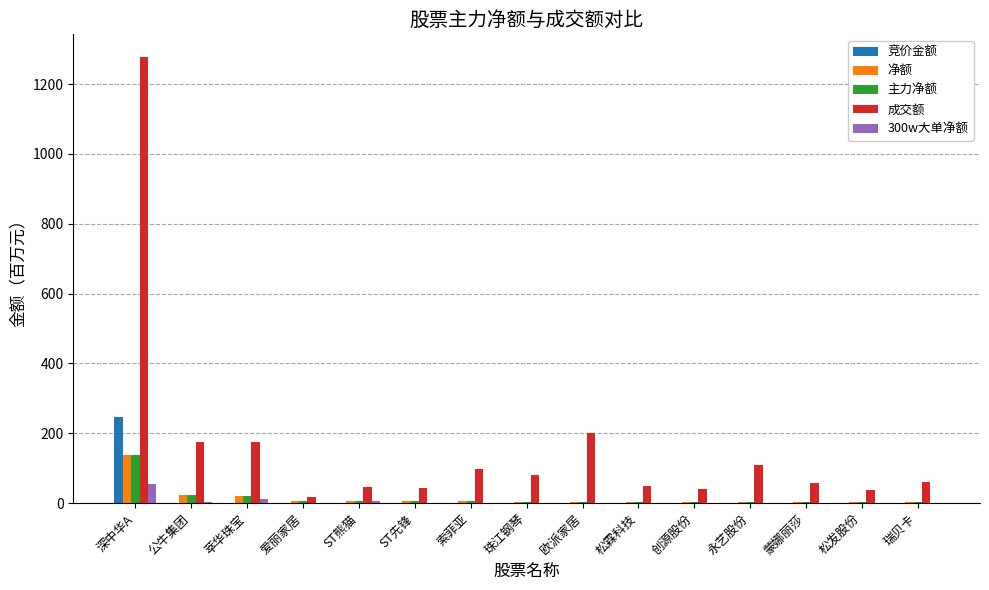

What is the sum of all 300w大单净额 values?

77.2